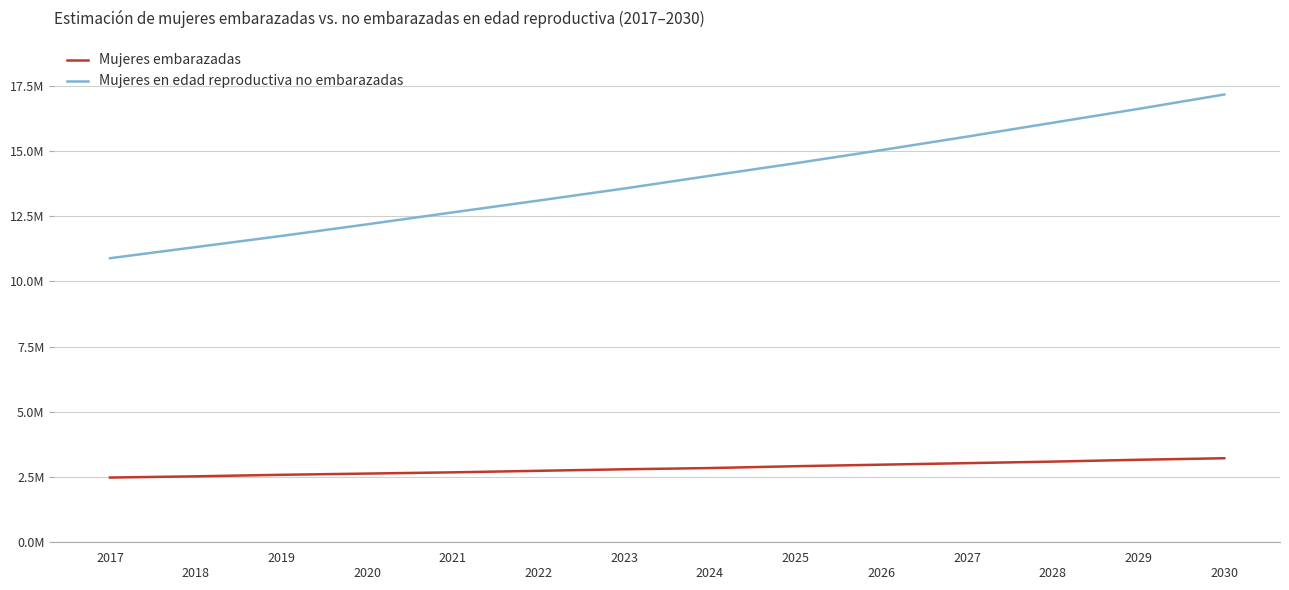

Does the chart have visible grid lines?

Yes